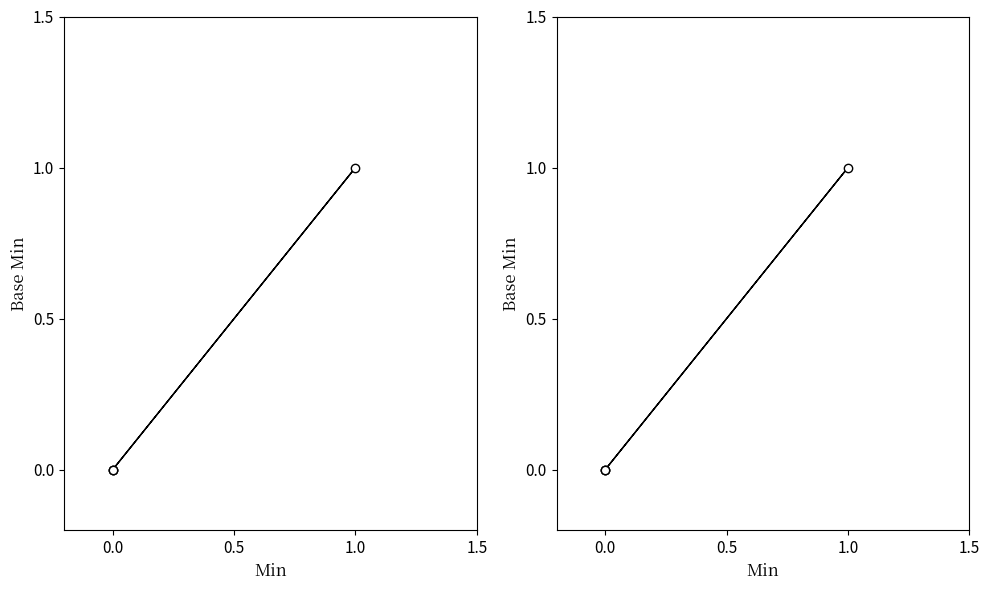

Count the values in the range 0 to 1.

4